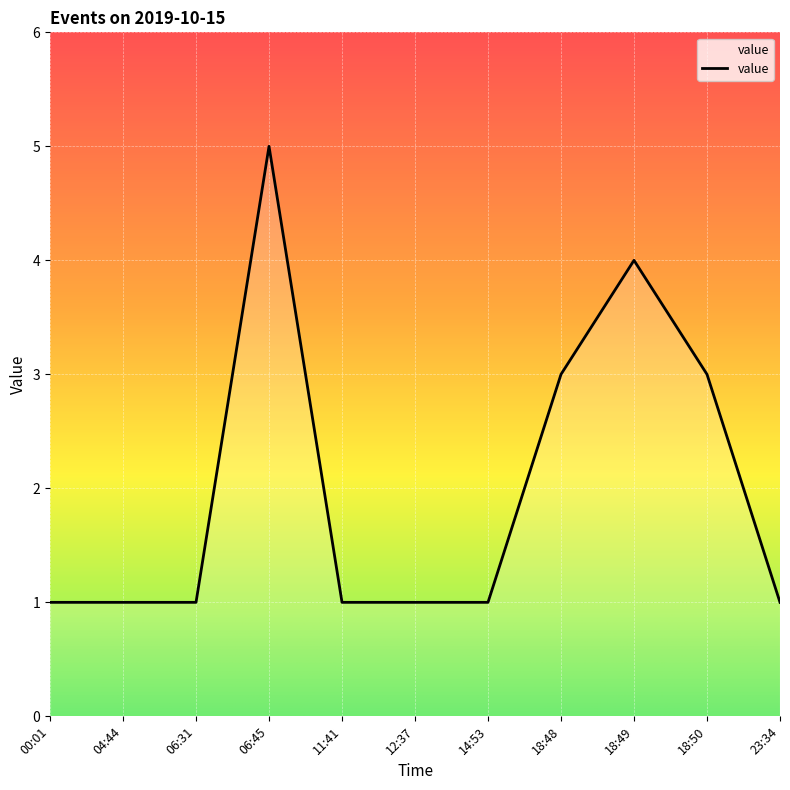

Which has a higher value, 18:50 or 06:31?

18:50